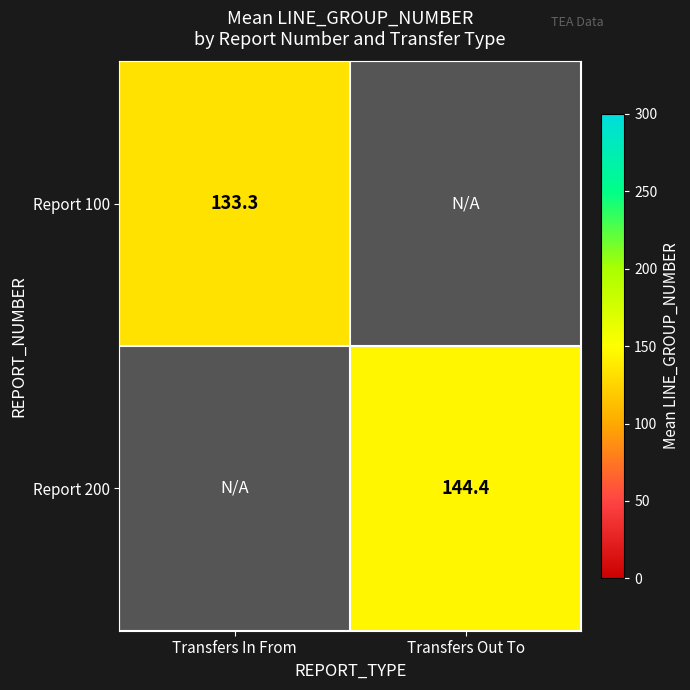

True or false: Report 100 has a value of 133.3 at Transfers In From.

True